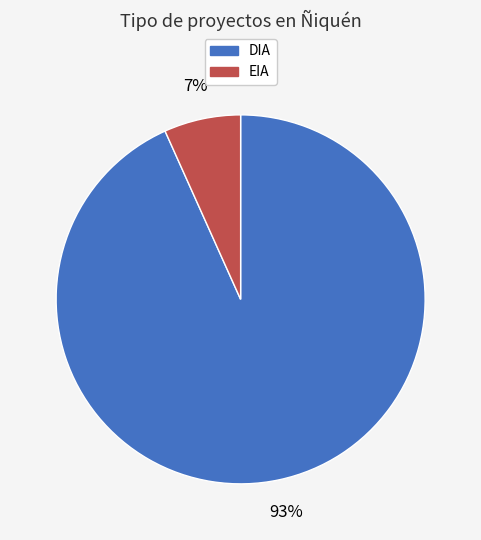

Is it true that DIA is 93% of the pie?

True